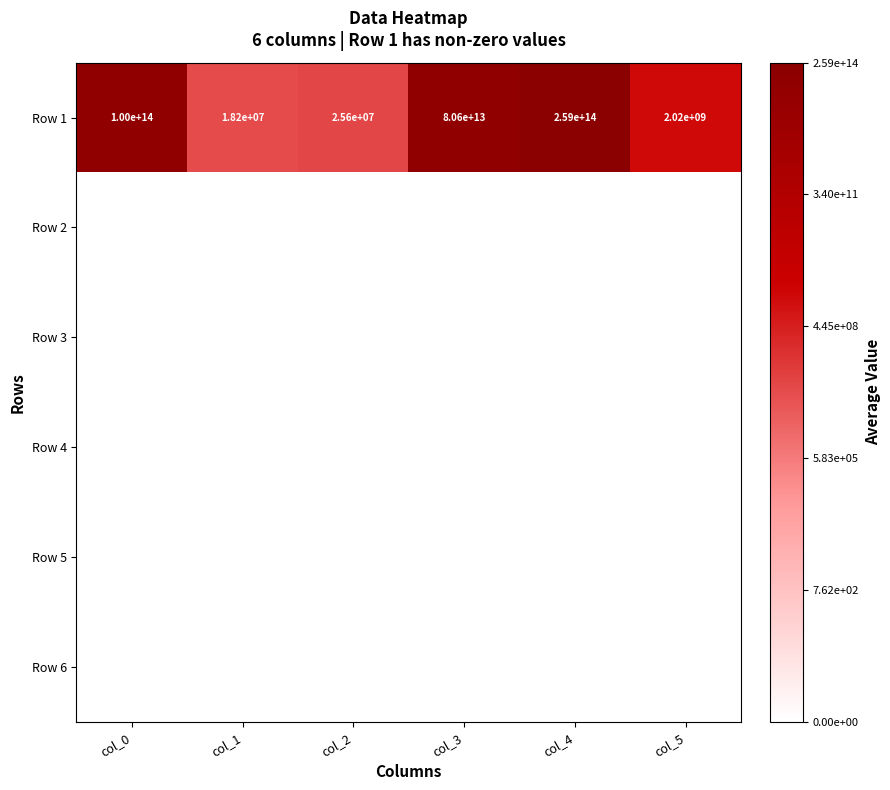

How many values in the Row 1 series are below 80600000000000?

3